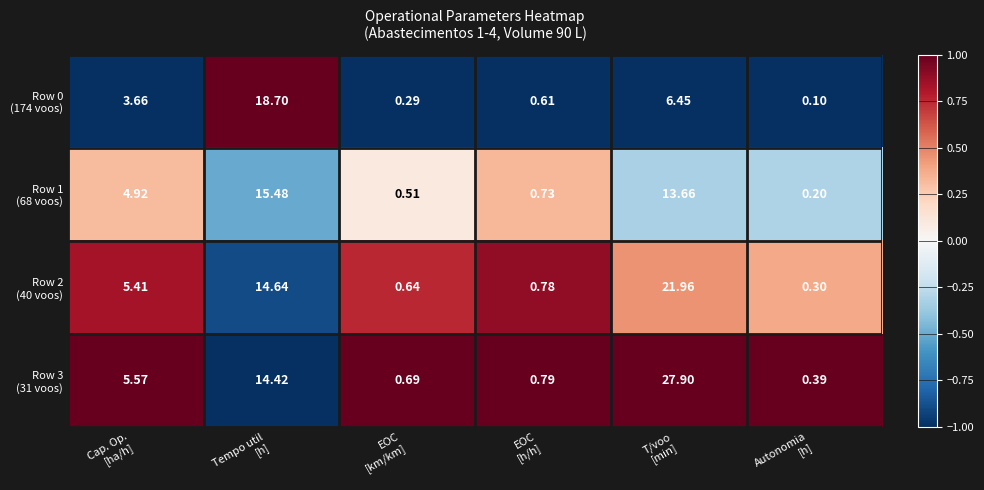

How many distinct data groups are displayed?

4